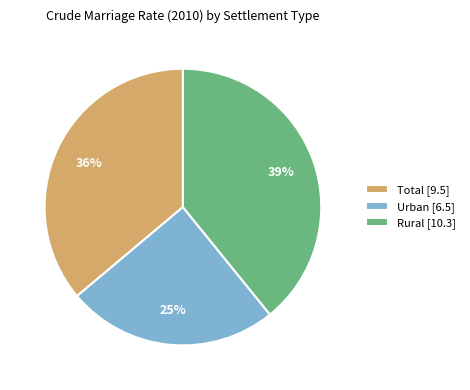

To the nearest percent, what portion does Total represent?

36%